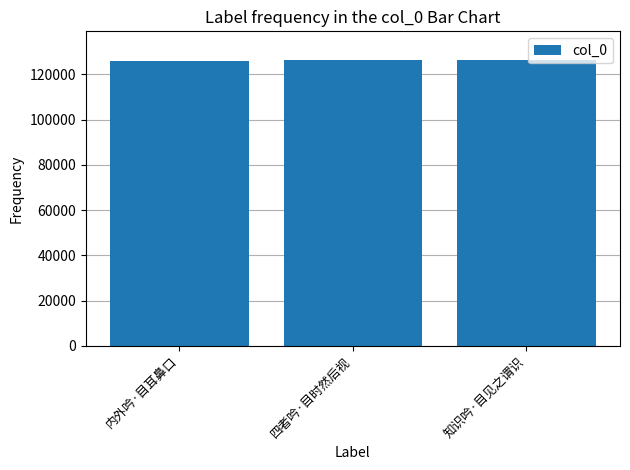

True or false: the data shows 126220 at 四者吟·目时然后视.

True